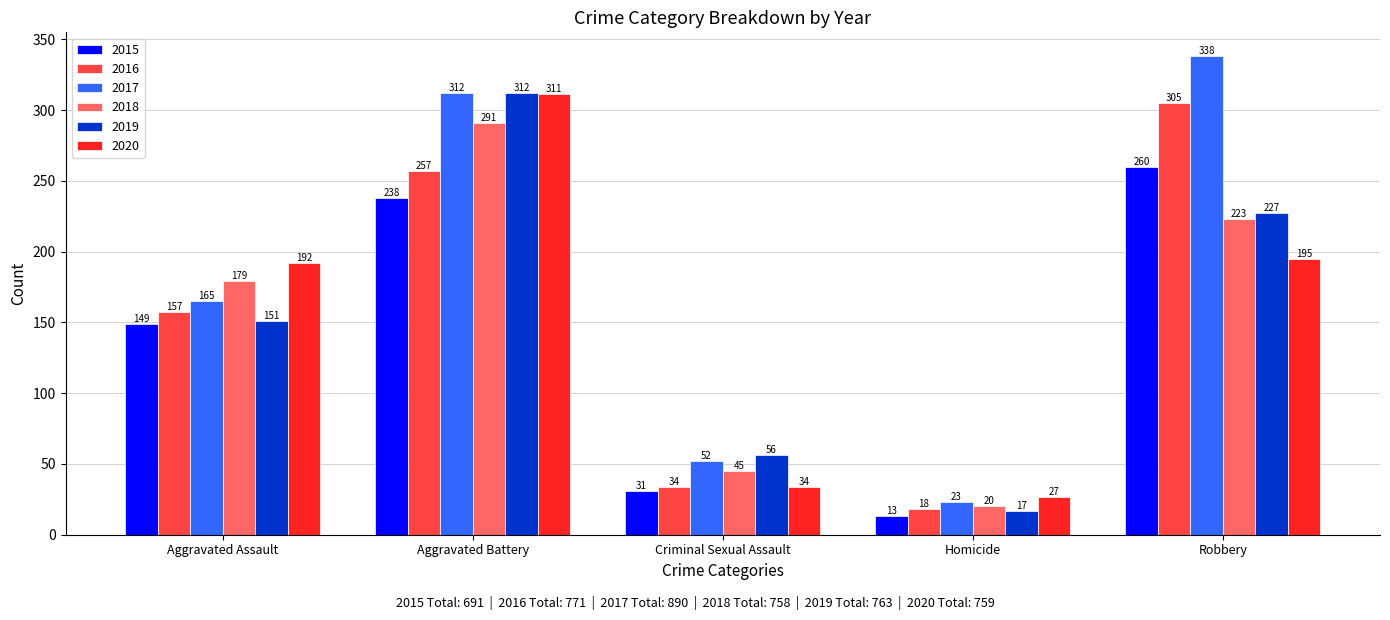

What is the value of the 2019 bar at the 3rd from the left?

56